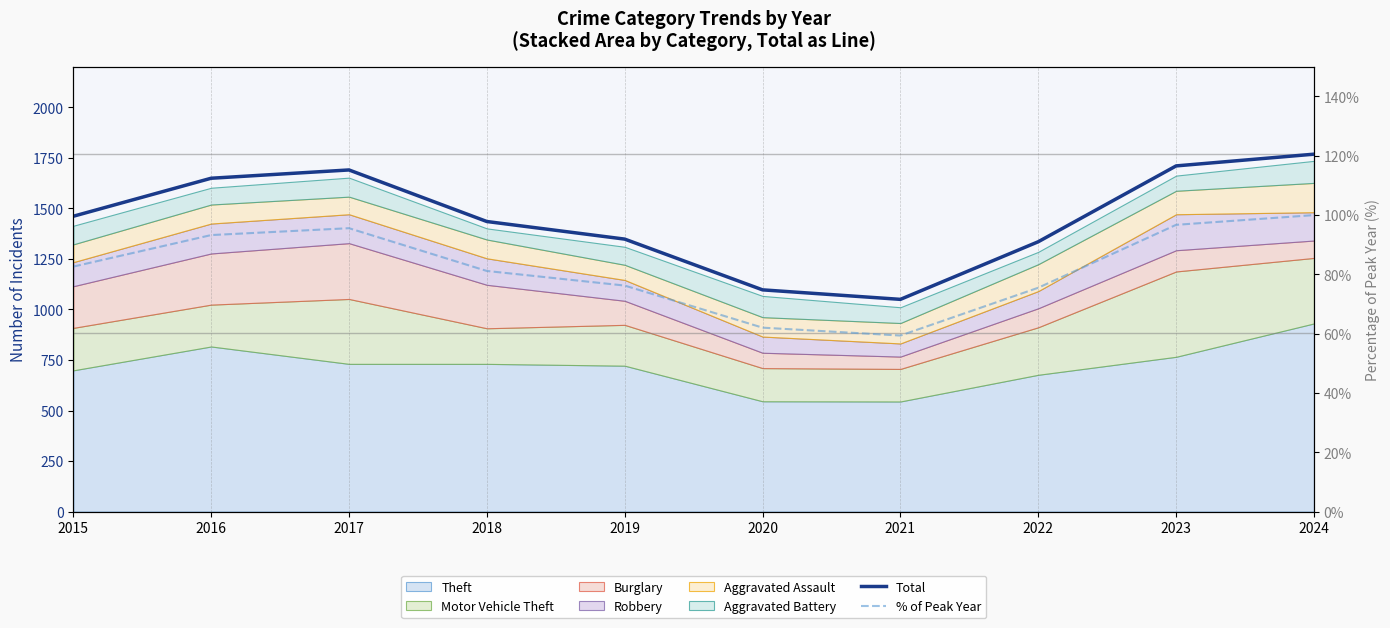

At which category does Total reach its first local valley?

2021